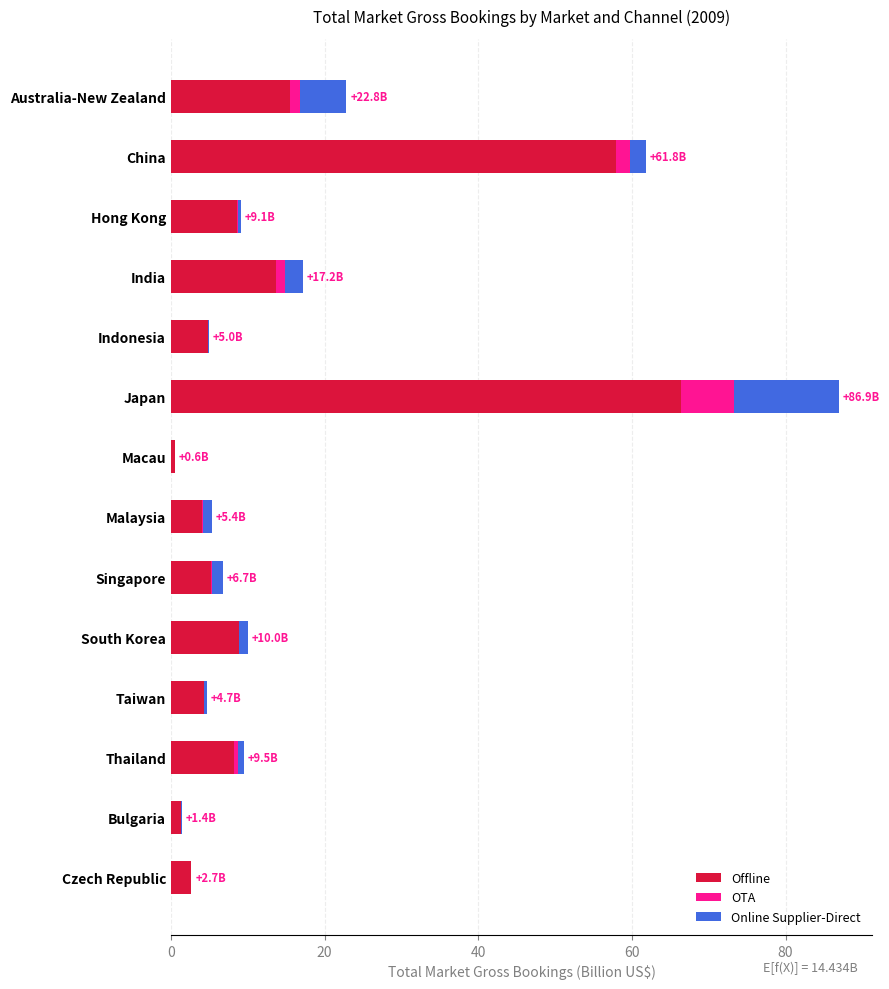

At which category is the sum across all series the highest?

Japan